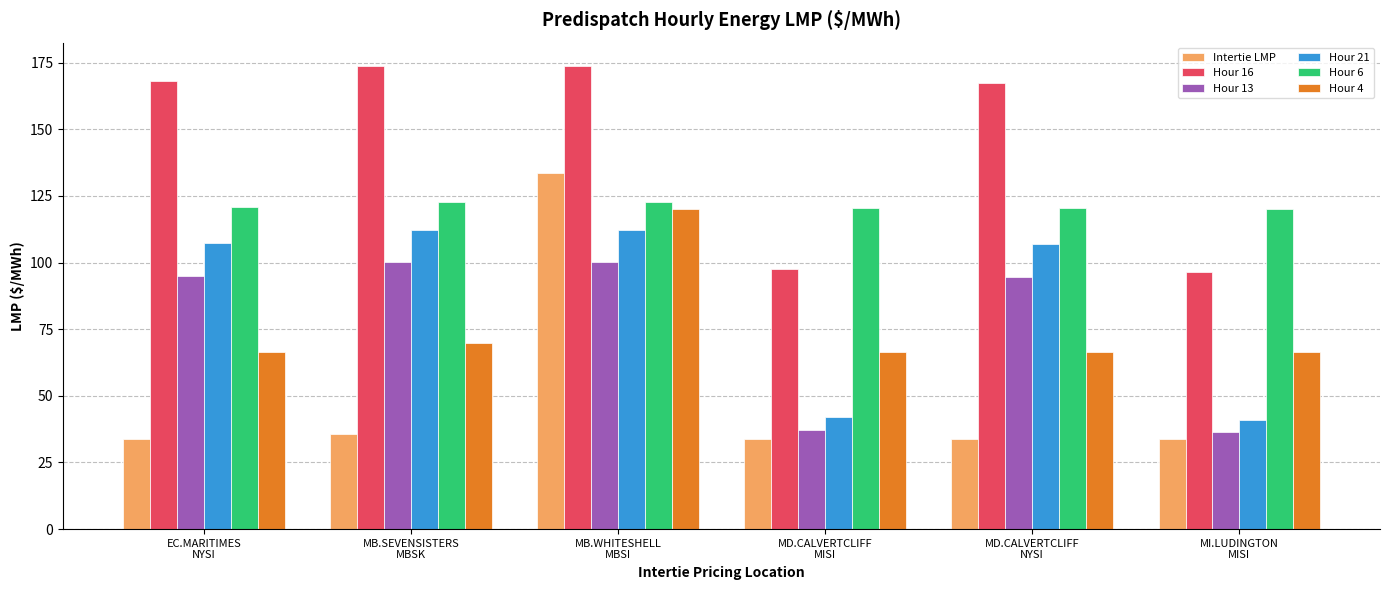

What is the greatest value displayed?

173.8